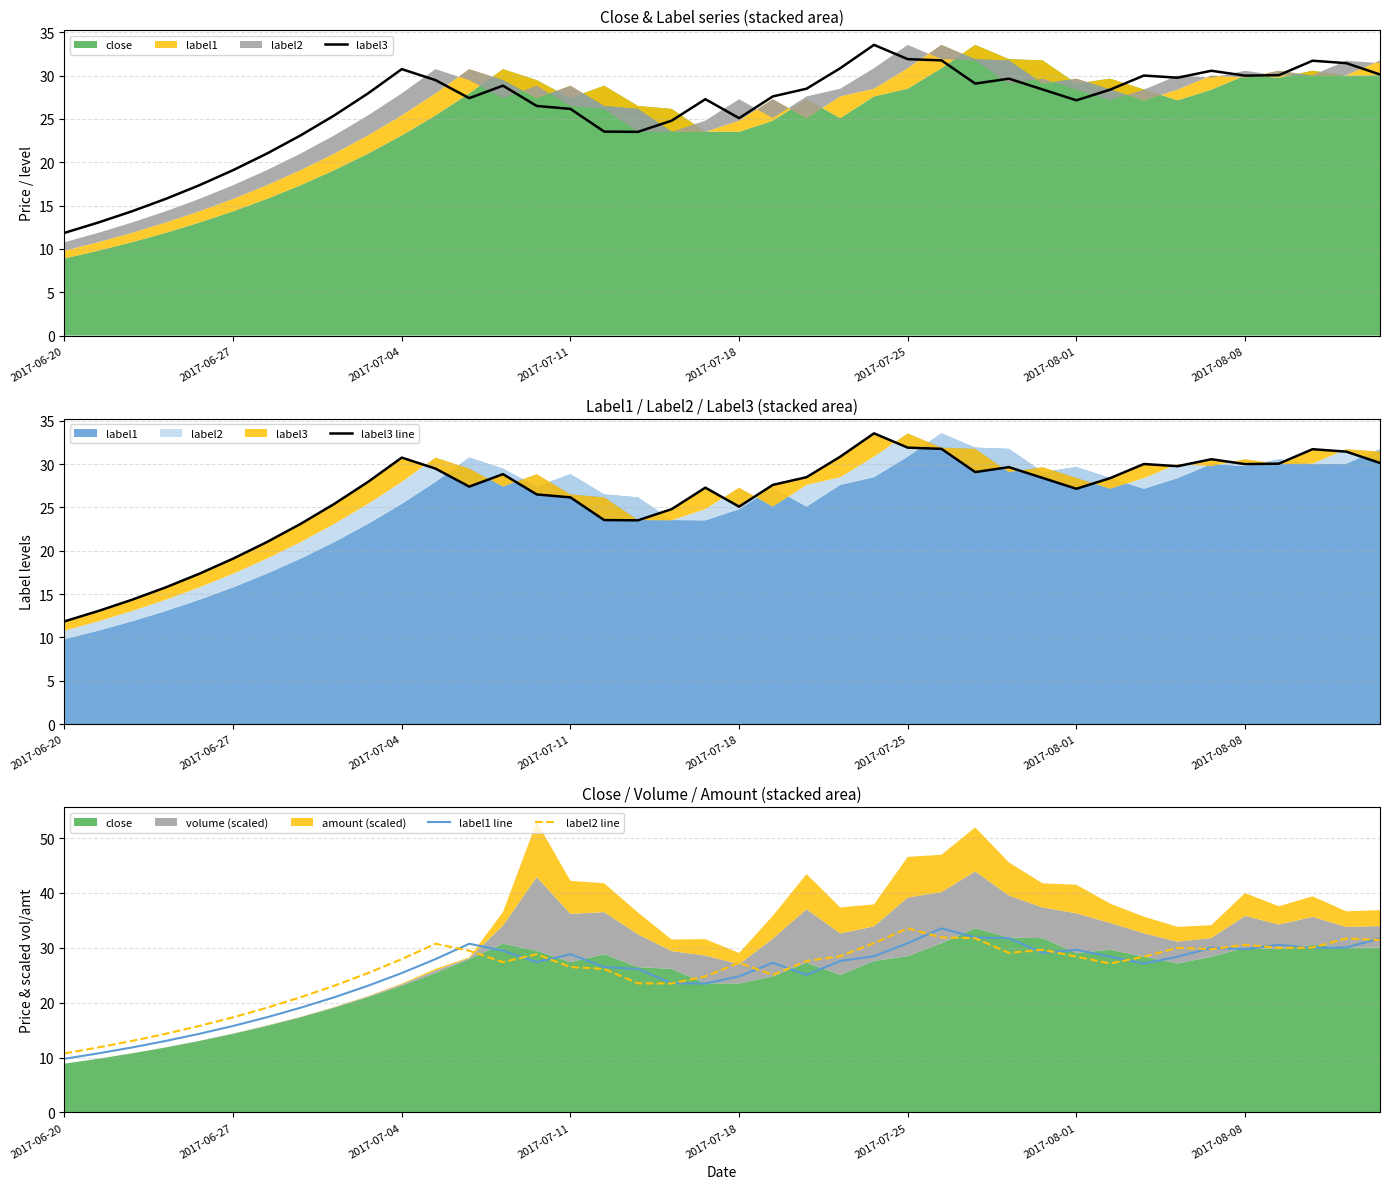

What is the minimum value for label1 line?

9.8